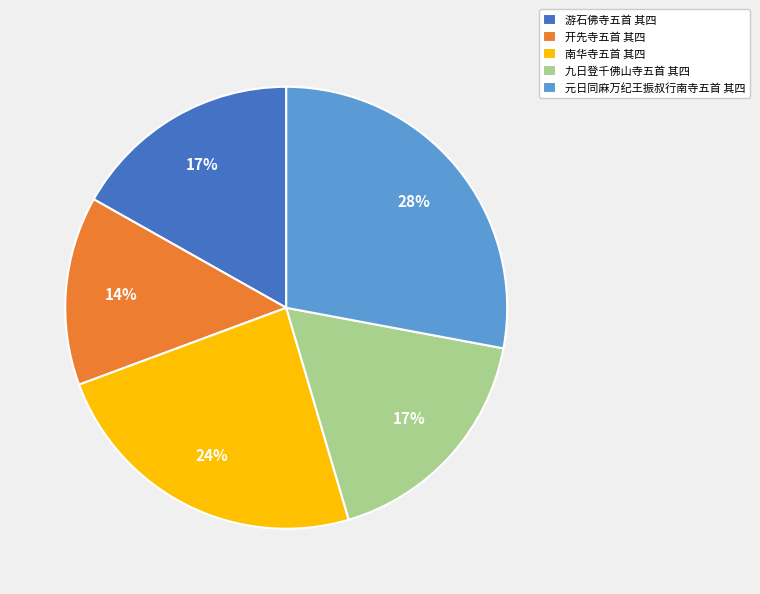

Count the number of slices in the pie.

5